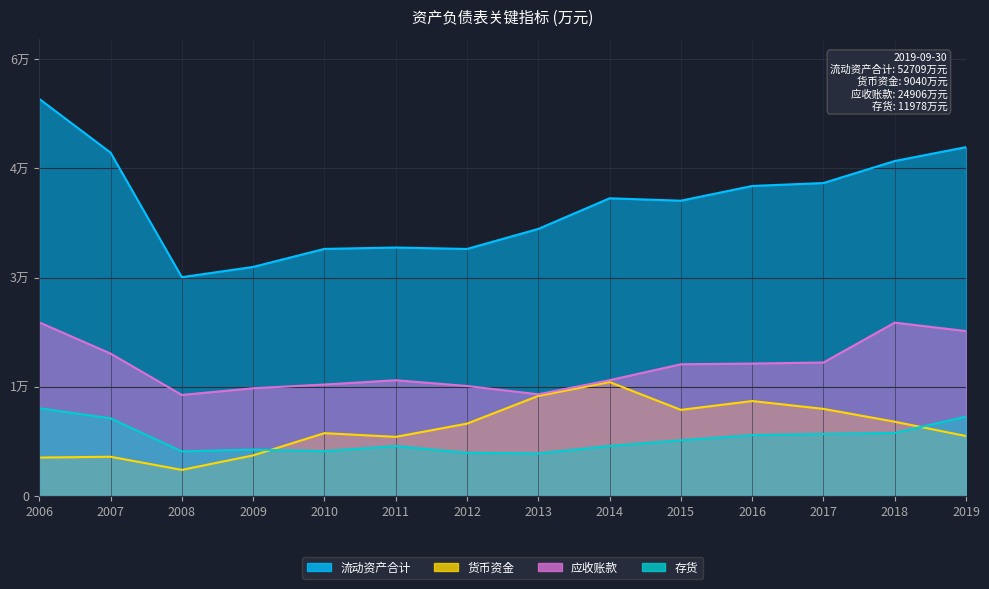

At which label is 流动资产合计 closest to 46528?

2016